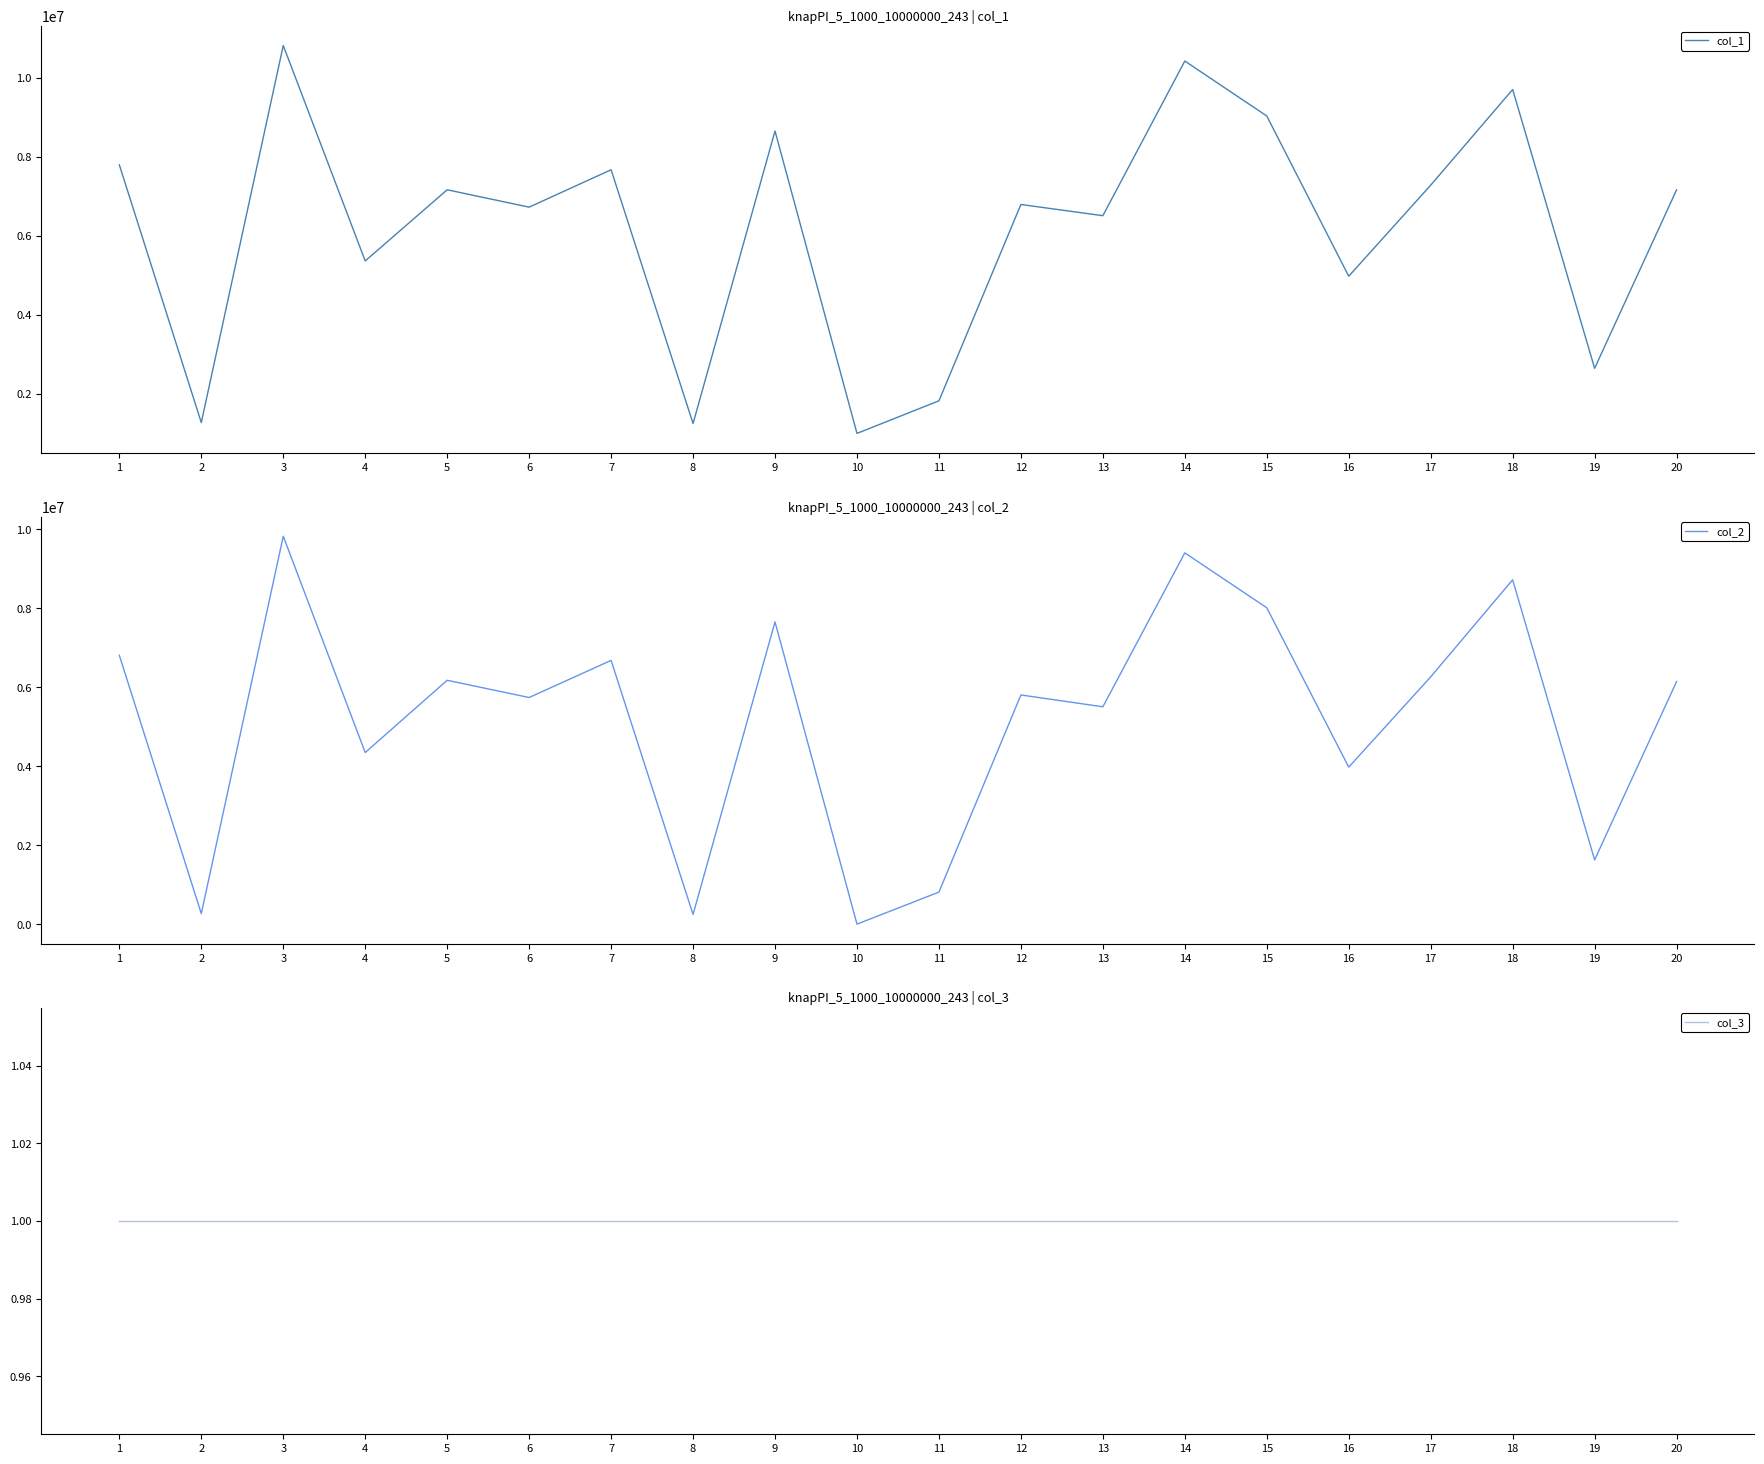

At how many categories does at least one series exceed 5742685?

13